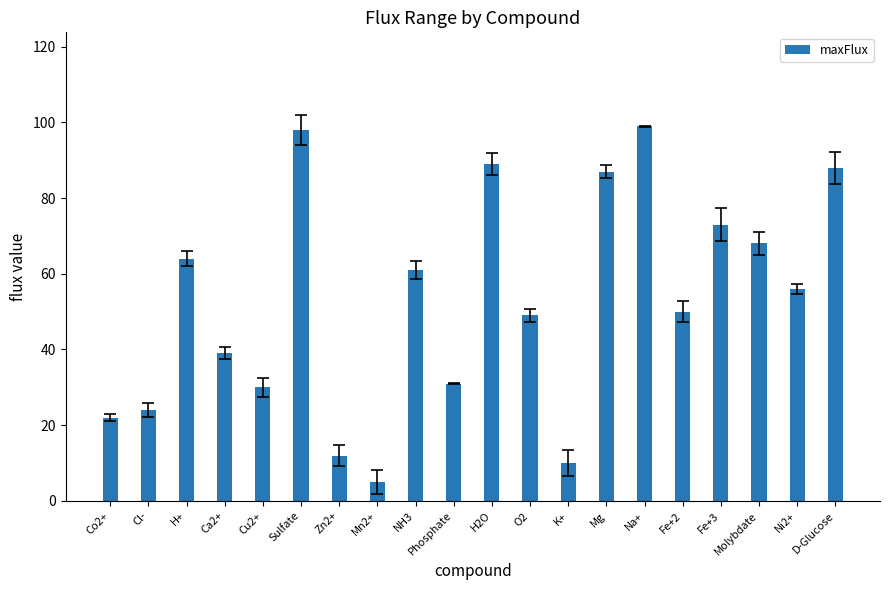

Read the value at Ca2+.

39